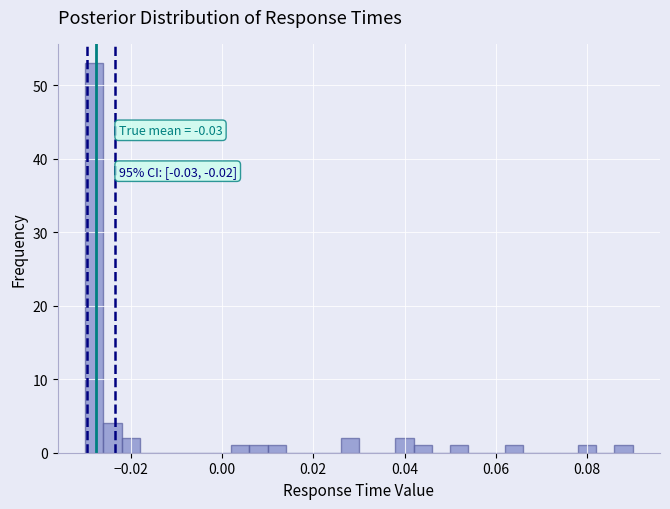

Read against the x-axis, roughly where is the centre of the tallest bar?

-0.028